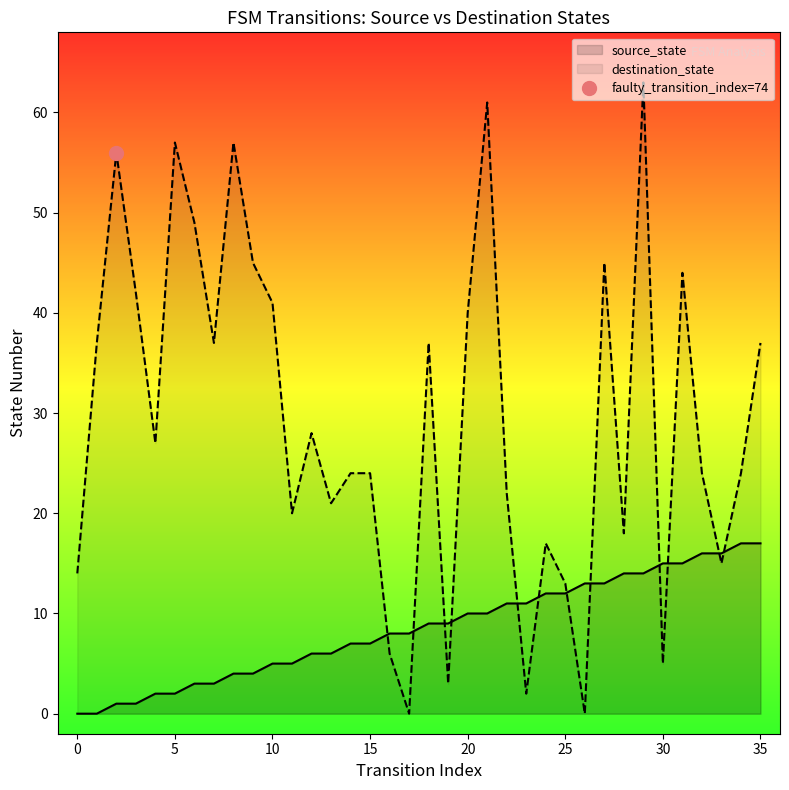

True or false: source_state has more than 2 interior local peaks.

False